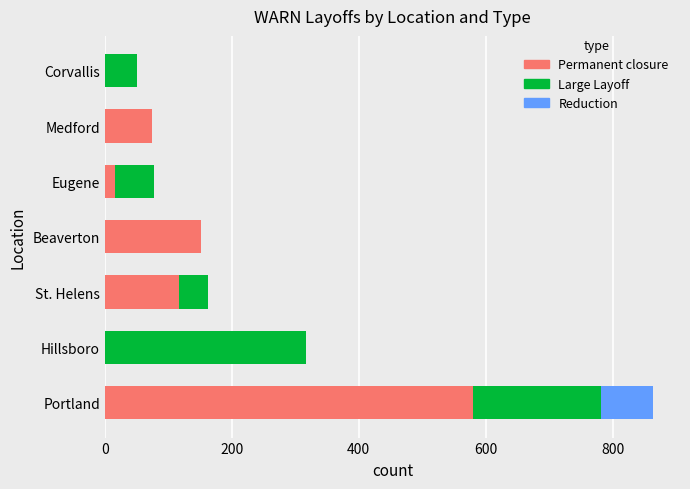

What is the maximum value for Permanent closure?

580